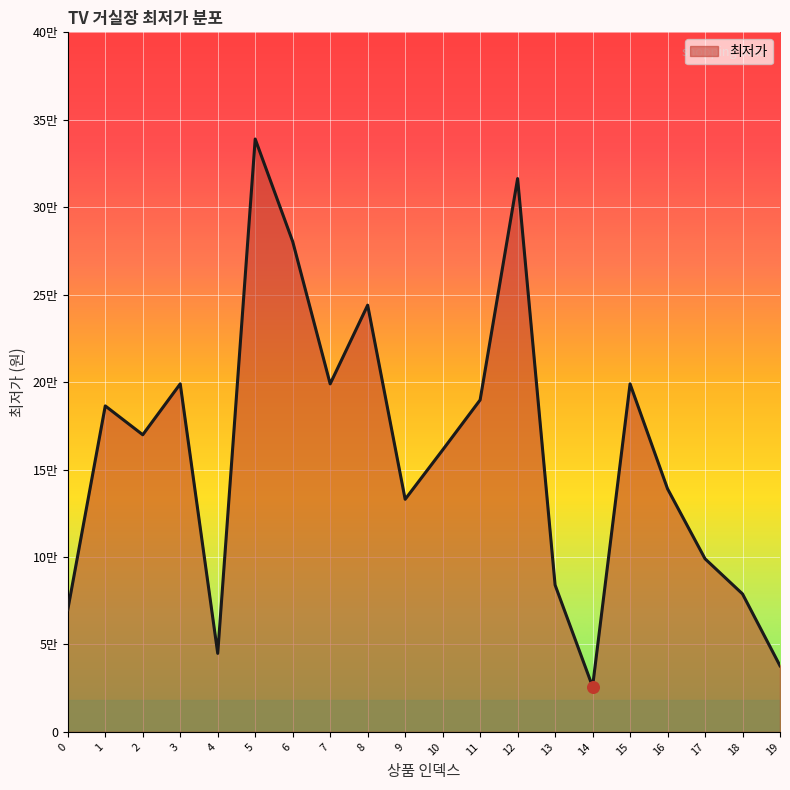

What is the ratio of the value at 0 to the value at 4?

1.6